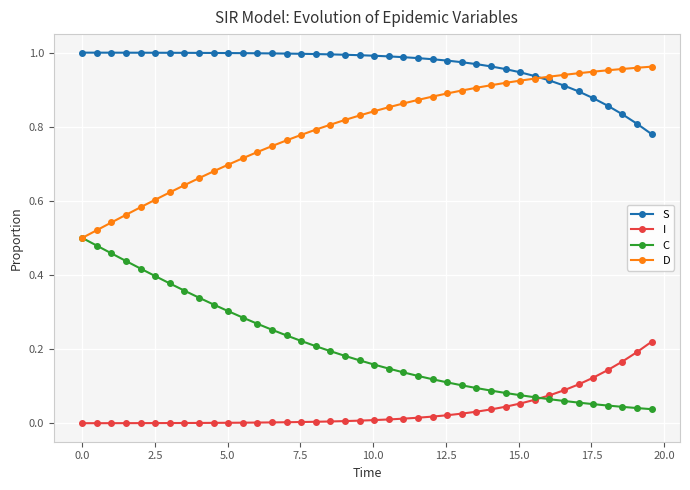

Rank the series by their average value, from lowest to highest.

I, C, D, S